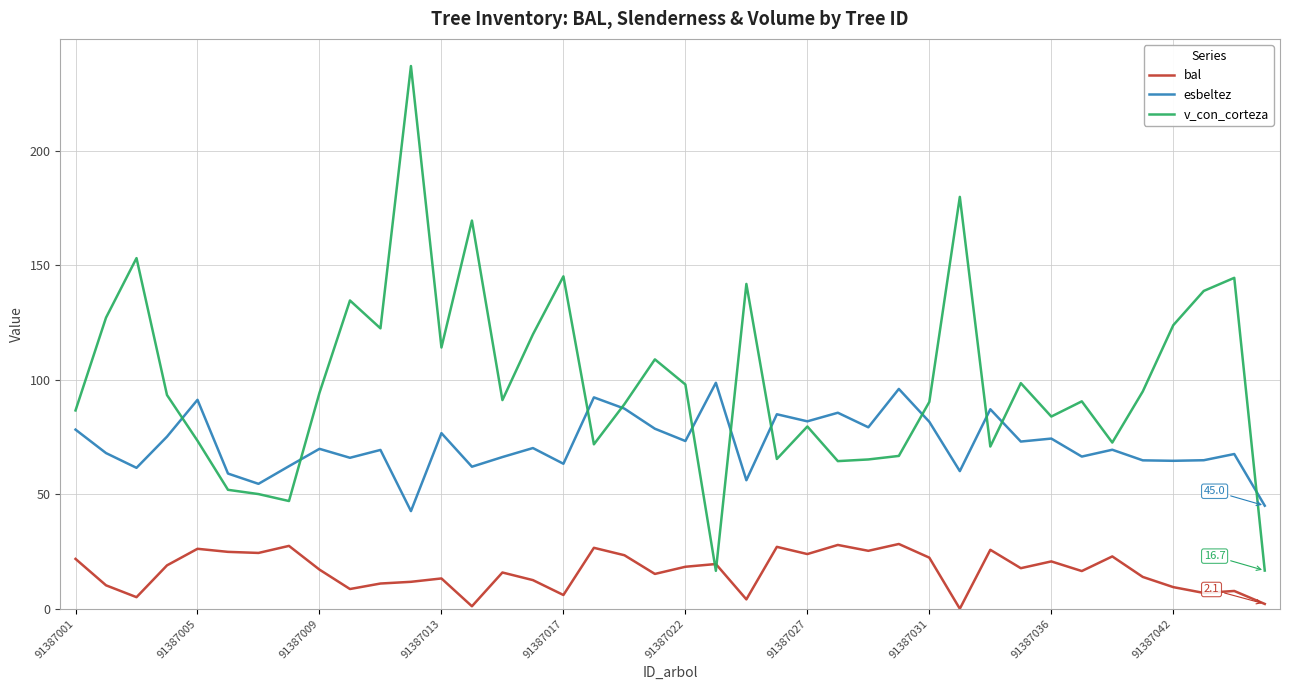

How many lines are shown in the chart?

3